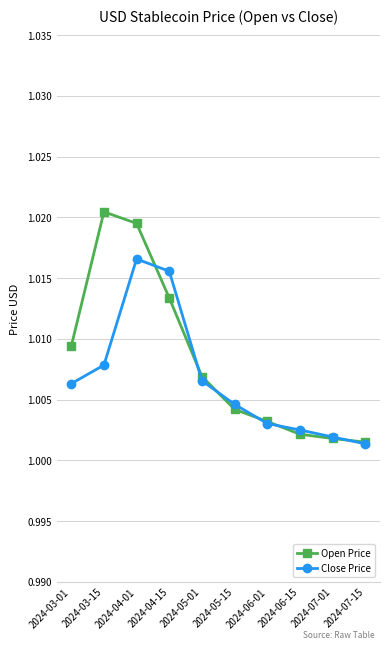

Which series has the widest spread of values?

Open Price